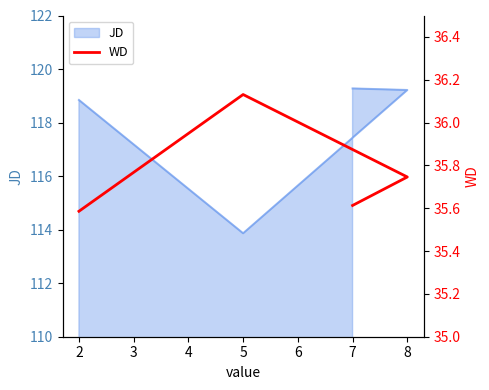

Reading left to right, list all the values displayed in this chart.

35.6	36.1	35.7	35.6